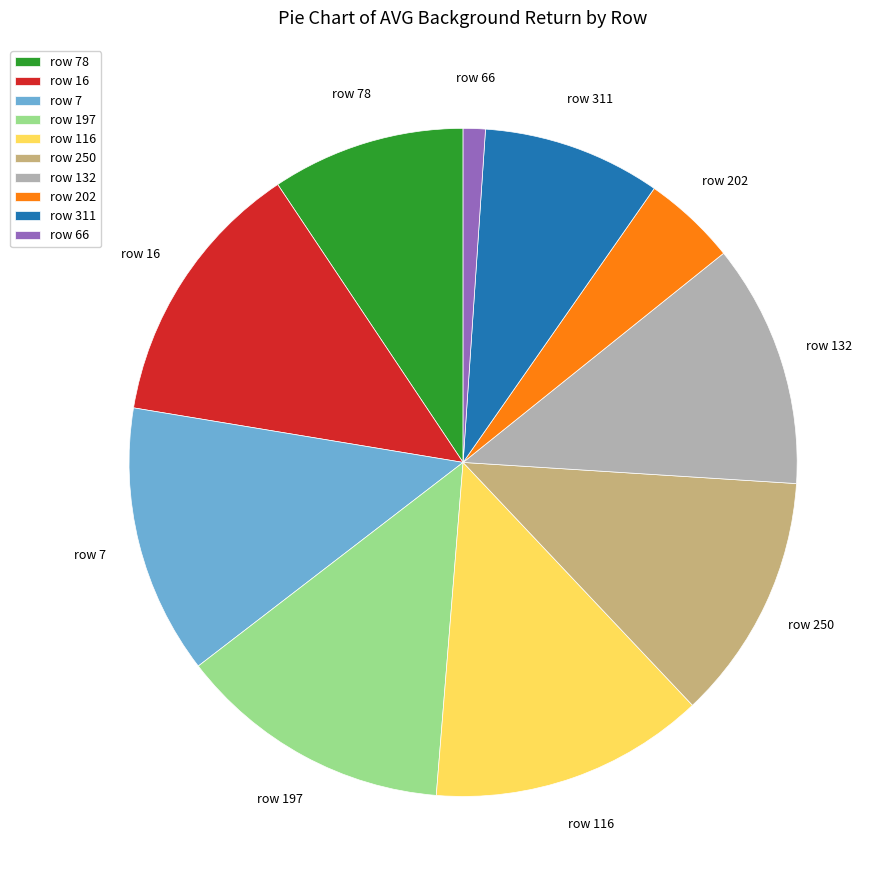

Is the sum of row 250 and row 66 greater than half?

No